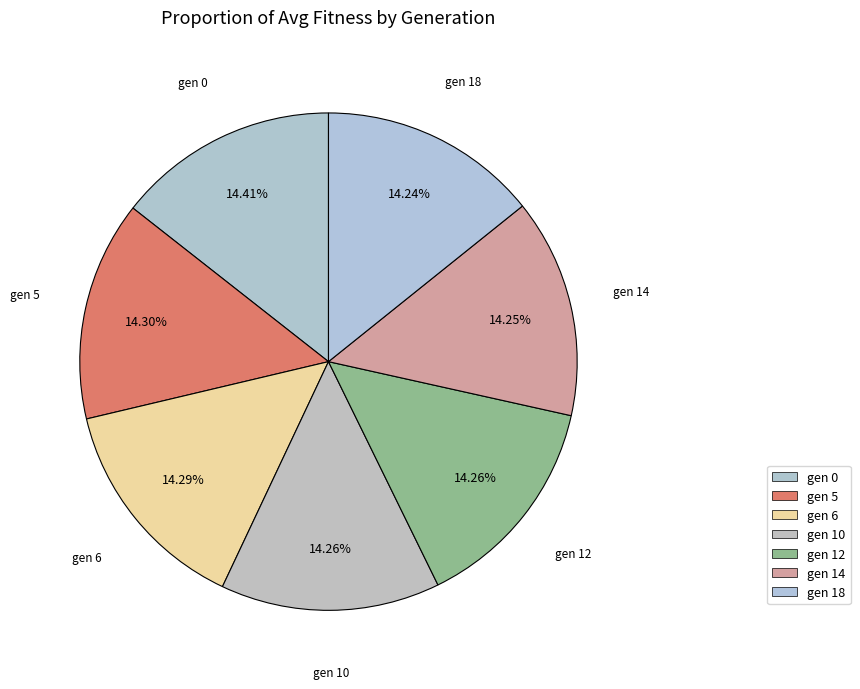

Is there any slice that represents more than half of the pie?

No